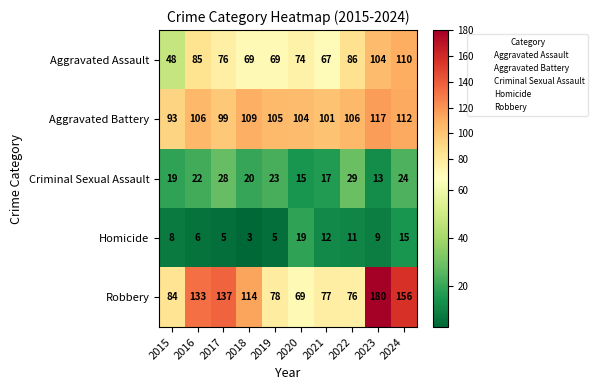

How many data points does each series have?

10